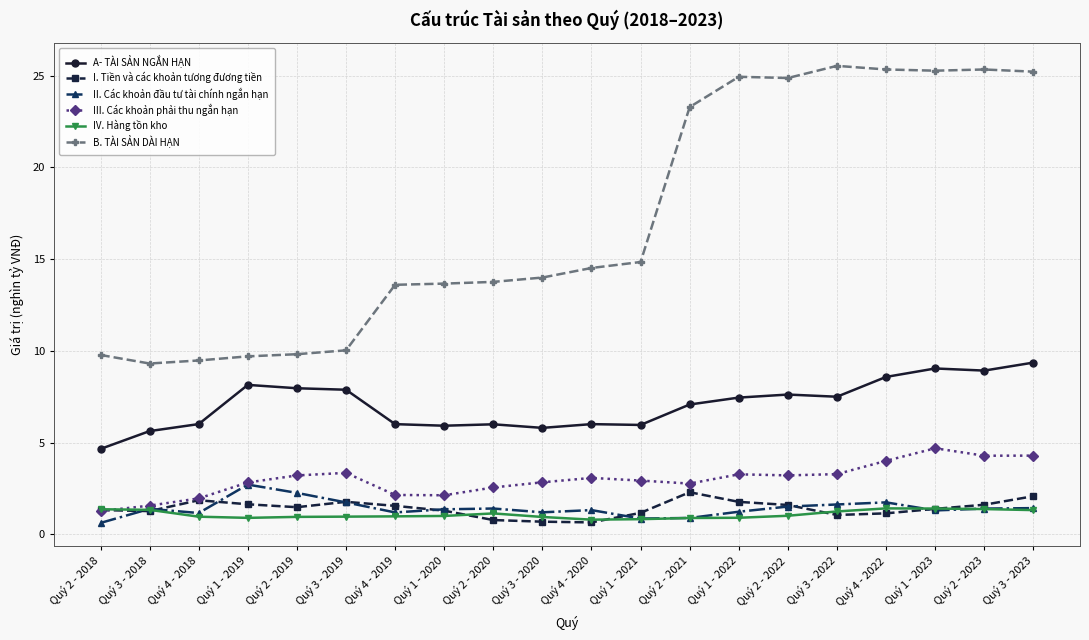

Rank the series by their maximum value, from highest to lowest.

B. TÀI SẢN DÀI HẠN, A- TÀI SẢN NGẮN HẠN, III. Các khoản phải thu ngắn hạn, II. Các khoản đầu tư tài chính ngắn hạn, I. Tiền và các khoản tương đương tiền, IV. Hàng tồn kho